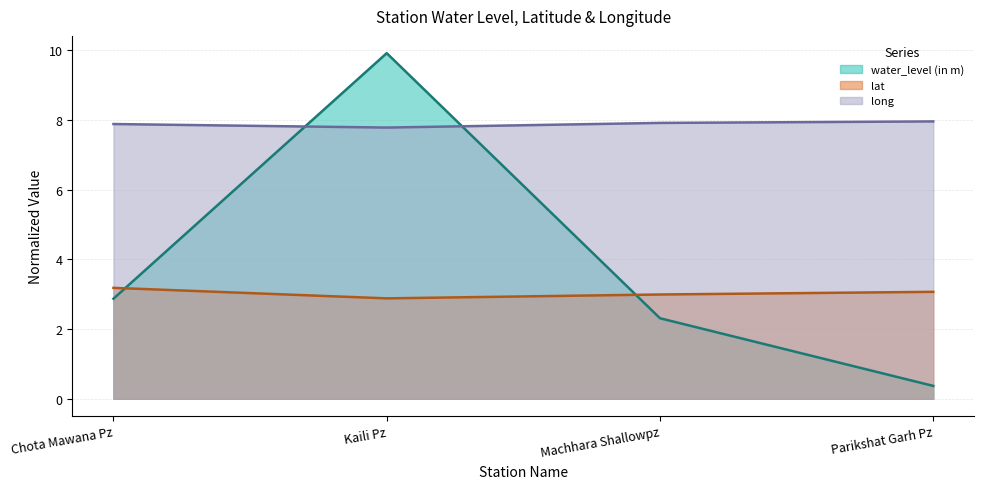

At which label does lat first exceed 3?

Chota Mawana Pz